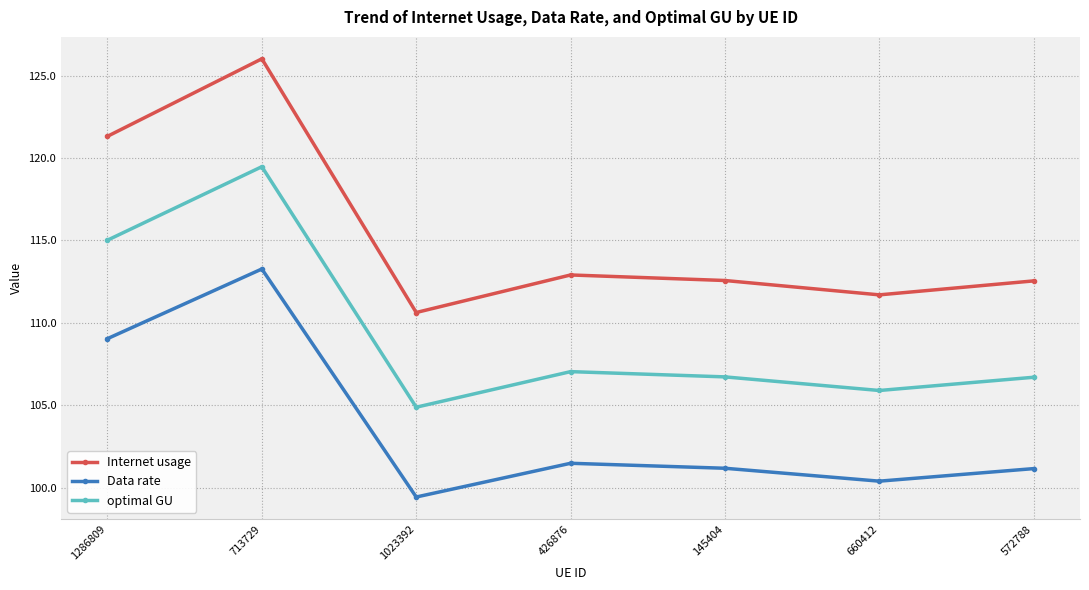

What are all the series names shown in the legend?

Internet usage, Data rate, optimal GU